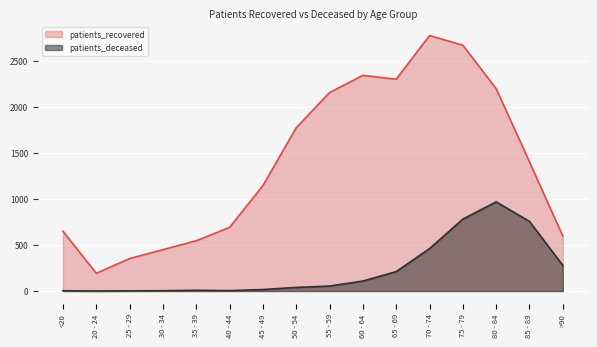

What is the average value of the patients_recovered series?

1392